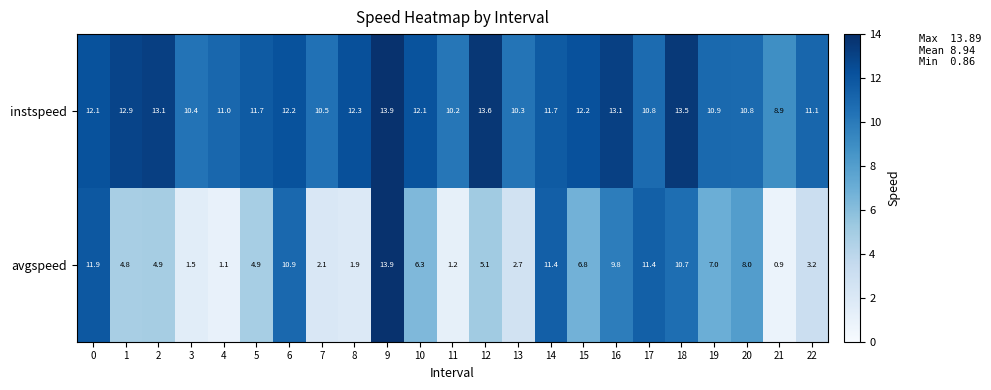

List the series in order of their overall mean, highest first.

instspeed, avgspeed